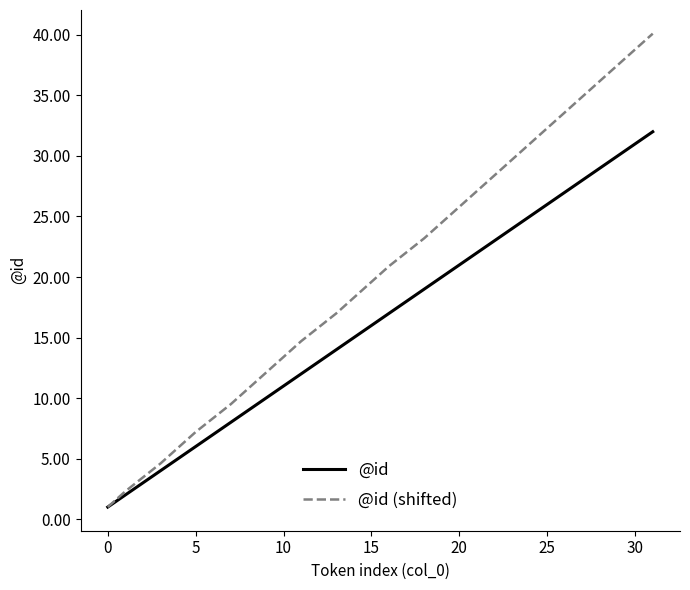

Reading left to right, transcribe all the data shown in this chart.

@id: 1.0	2.0	4.0	5.0	6.0	8.0	9.0	10.0	11.0	12.0	14.0	15.0	16.0	17.0	19.0	20.0	21.0	22.0	23.0	24.0	25.0	26.0	27.0	28.0	29.0	30.0	31.0	32.0
@id (shifted): 1.0	2.3	4.6	5.9	7.2	9.5	10.8	12.1	13.4	14.7	17.0	18.3	19.6	20.9	23.2	24.5	25.8	27.1	28.4	29.7	31.0	32.3	33.6	34.9	36.2	37.5	38.8	40.1